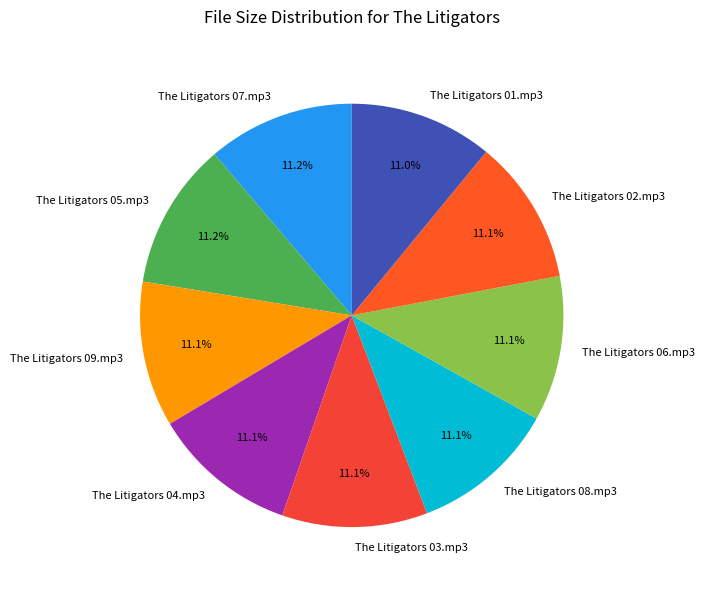

Is there a majority slice in this chart?

No